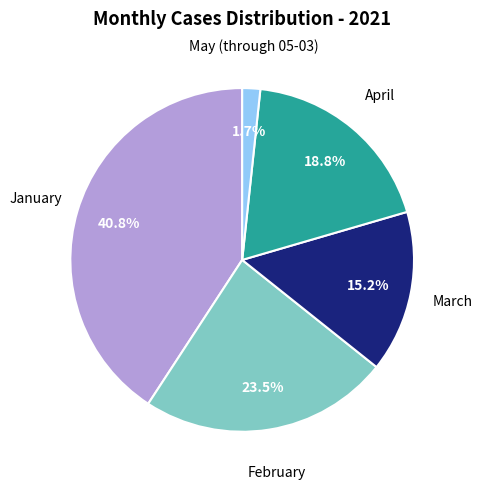

How many slices are in this pie chart?

5